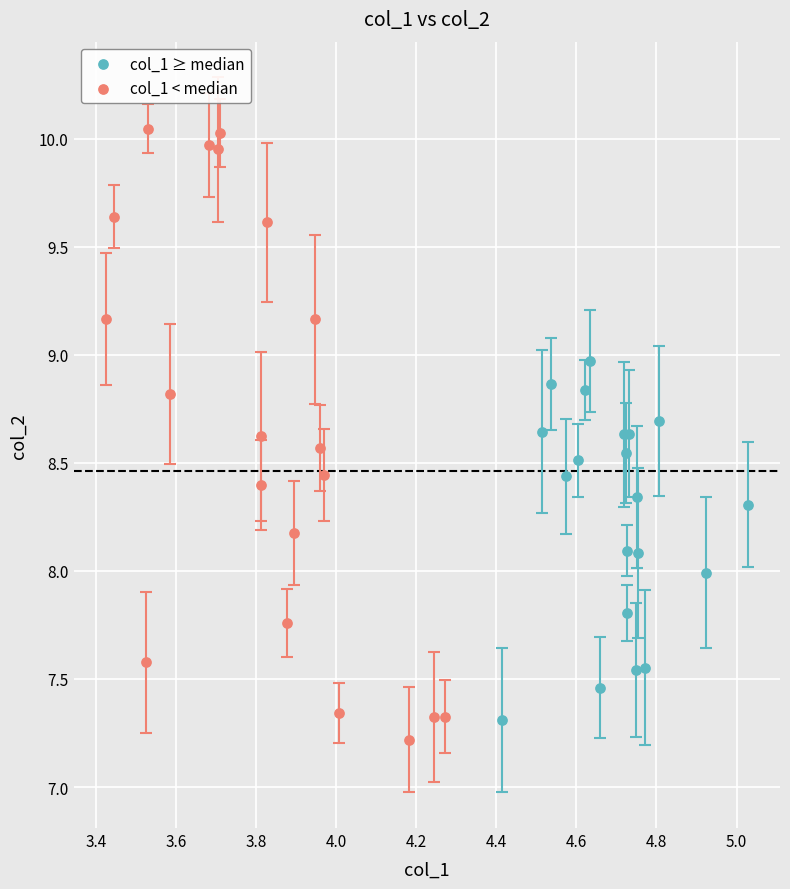

Which series has the largest Y range (max minus min)?

col_1 < median